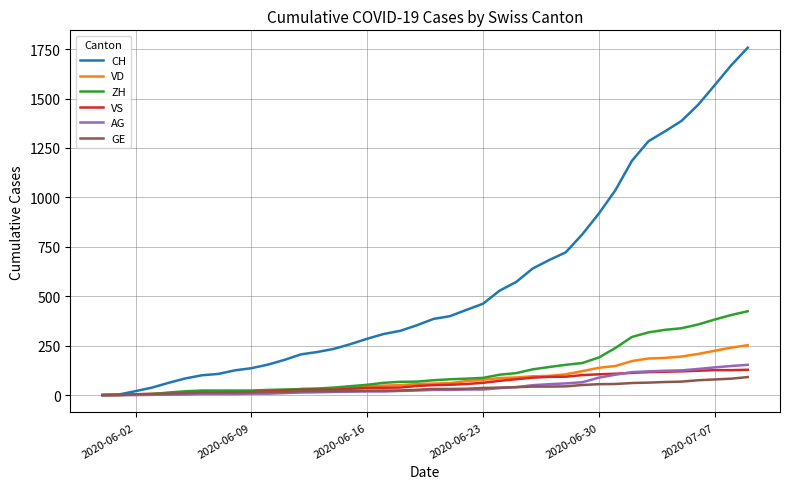

What is the highest value of the CH series?

1757